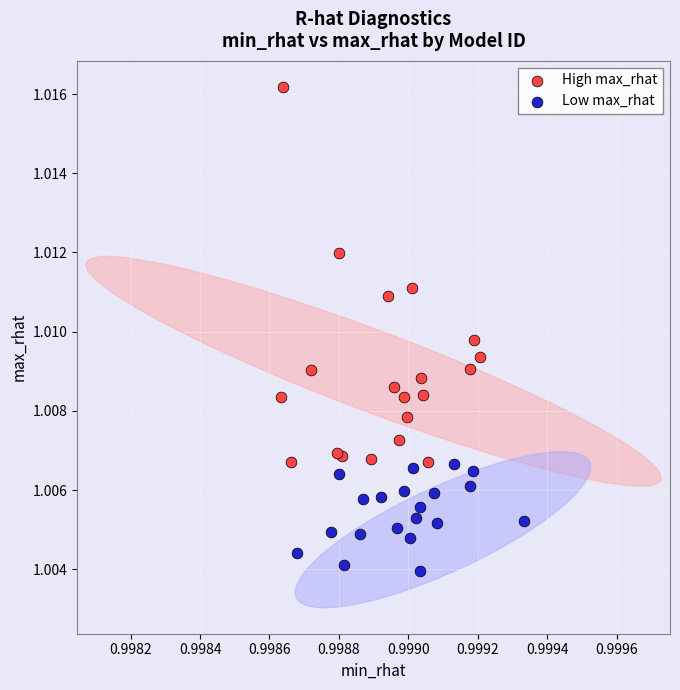

Which series reaches the minimum Y coordinate?

Low max_rhat